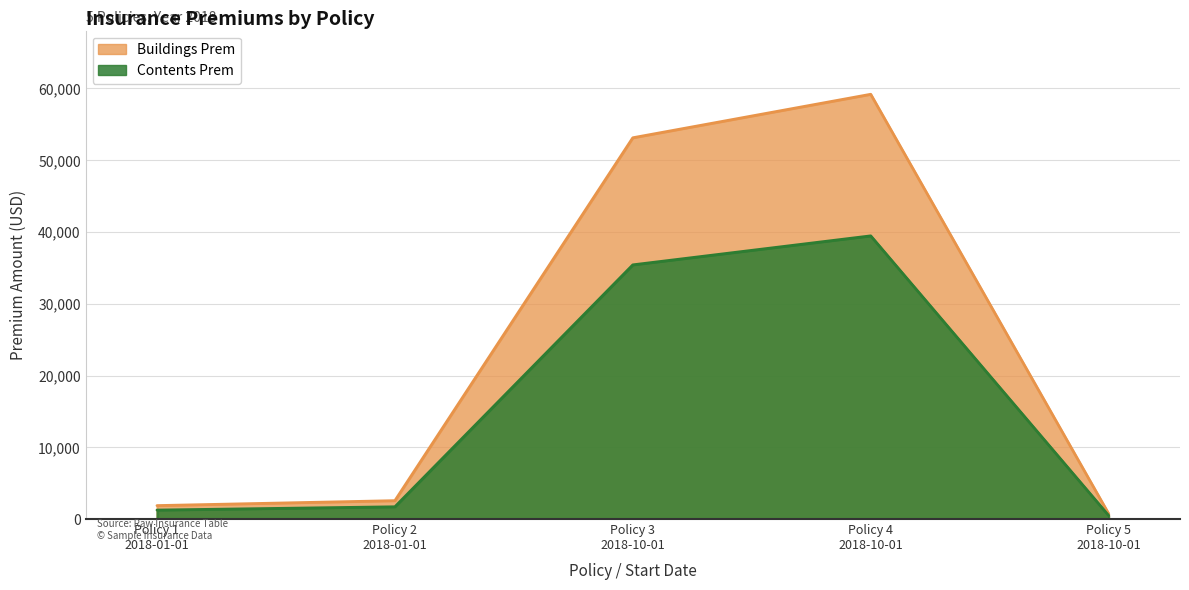

Rank the series by their maximum value, from highest to lowest.

Buildings Prem, Contents Prem